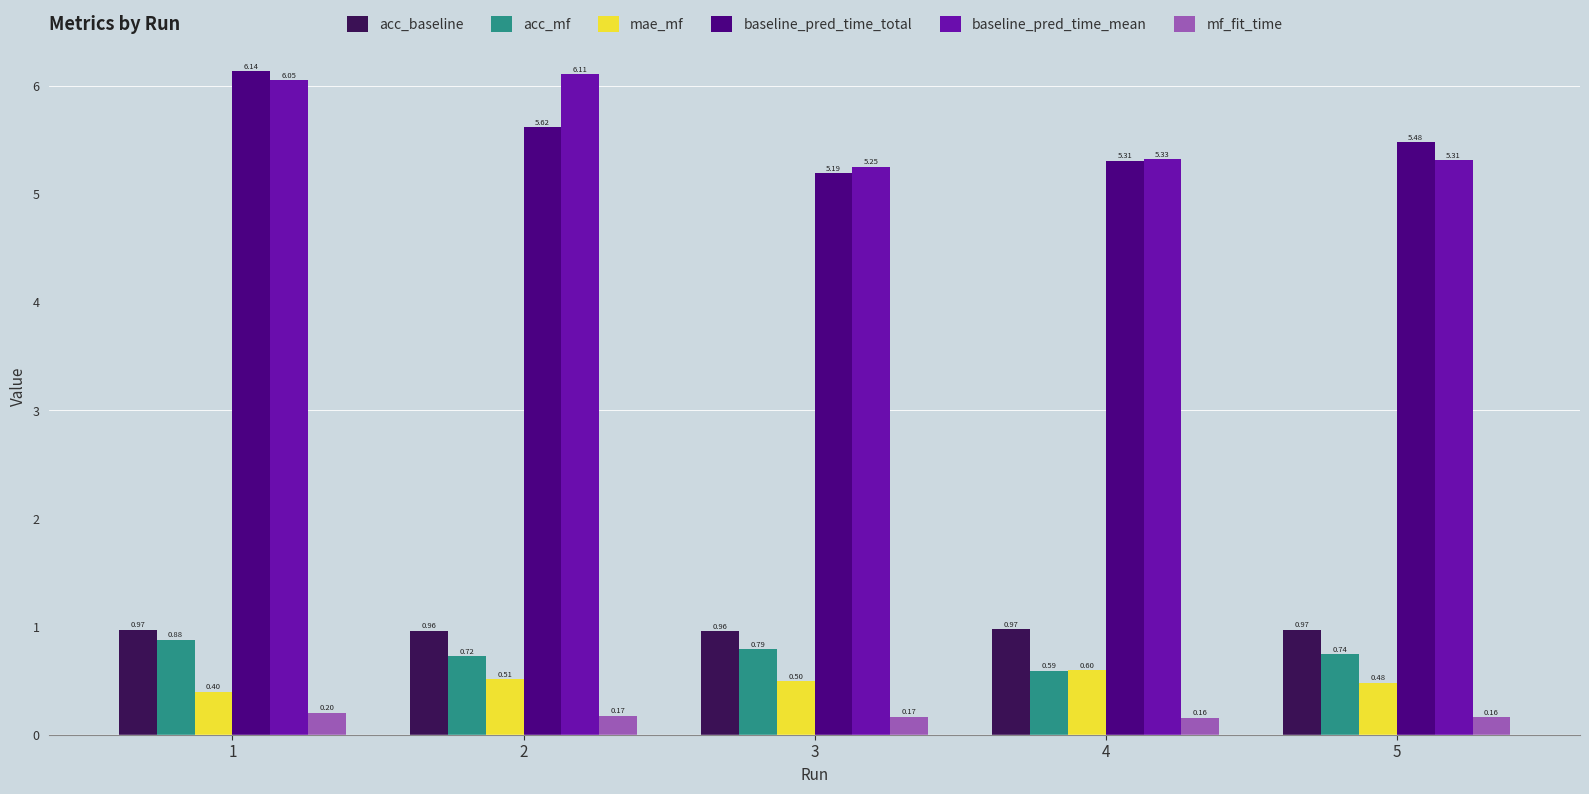

What is the difference between the maximum and minimum values in the acc_mf series?

0.3